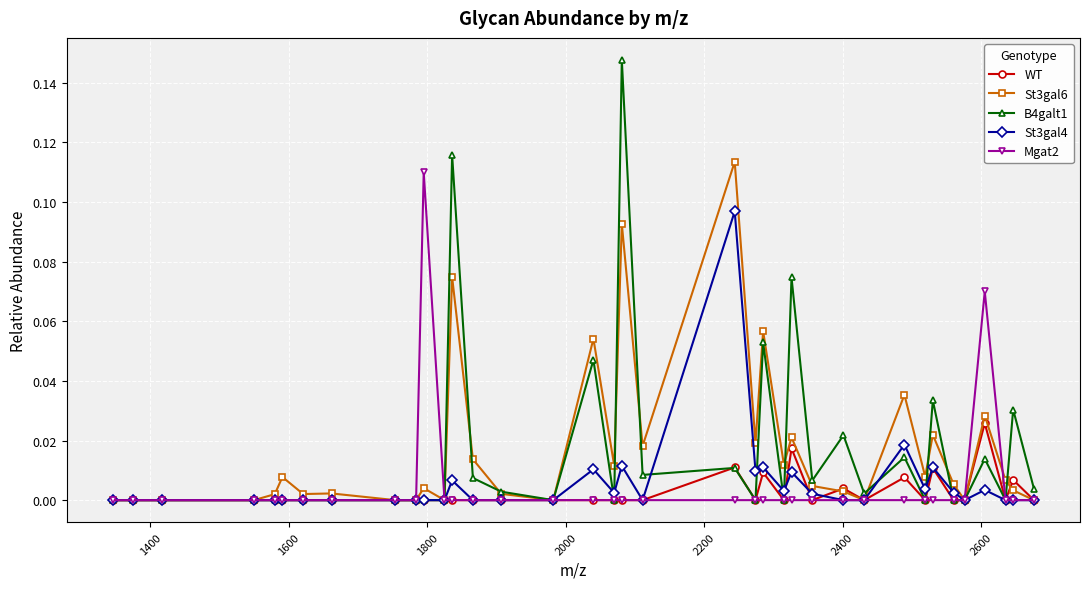

True or false: St3gal4 has more than 2 points higher than both neighbors.

True